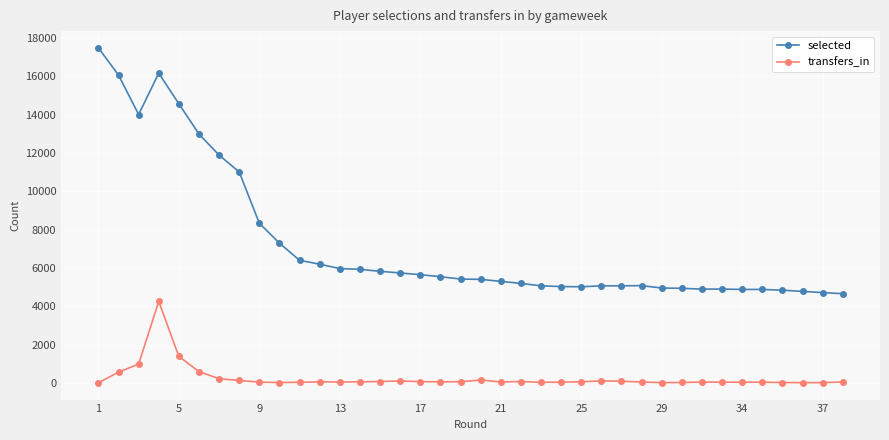

True or false: transfers_in has more than 2 points higher than both neighbors.

True